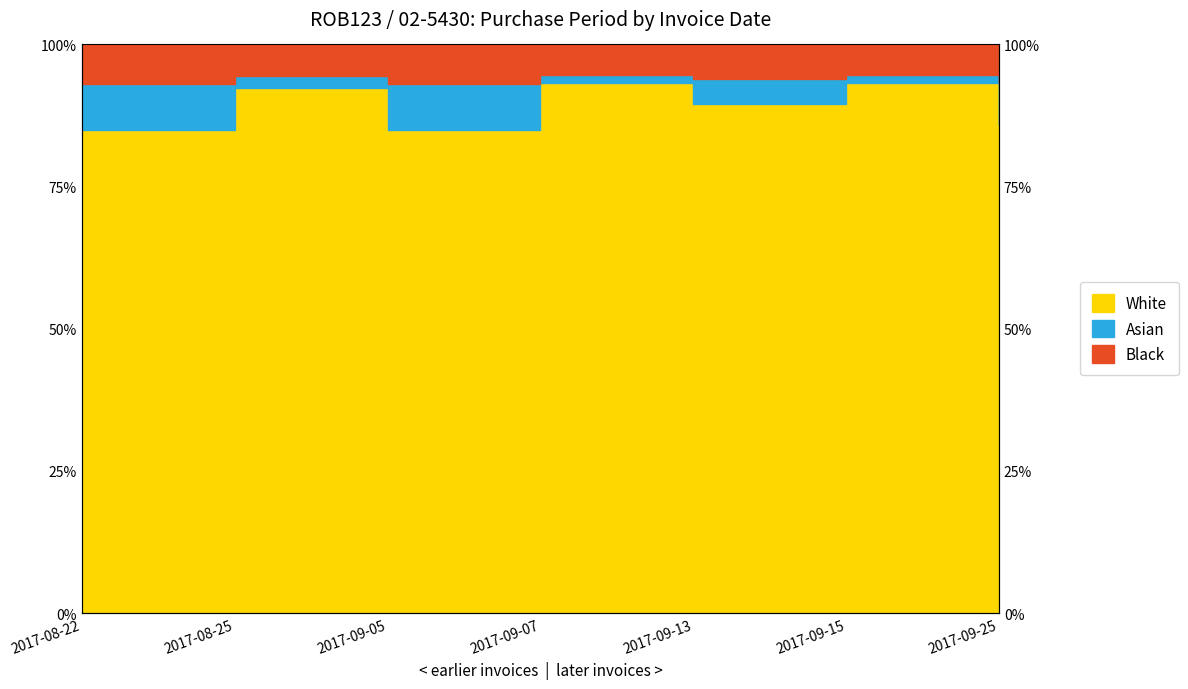

The value at 2017-08-25 is 22.8. True or false?

False